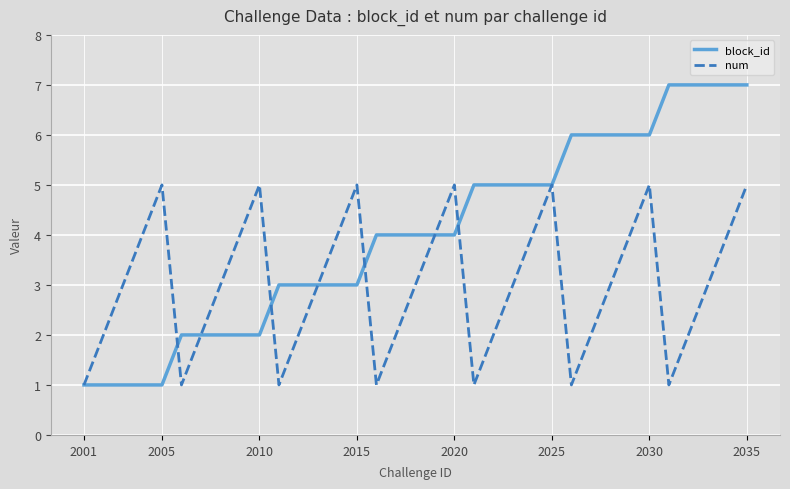

Which series has the widest spread of values?

block_id